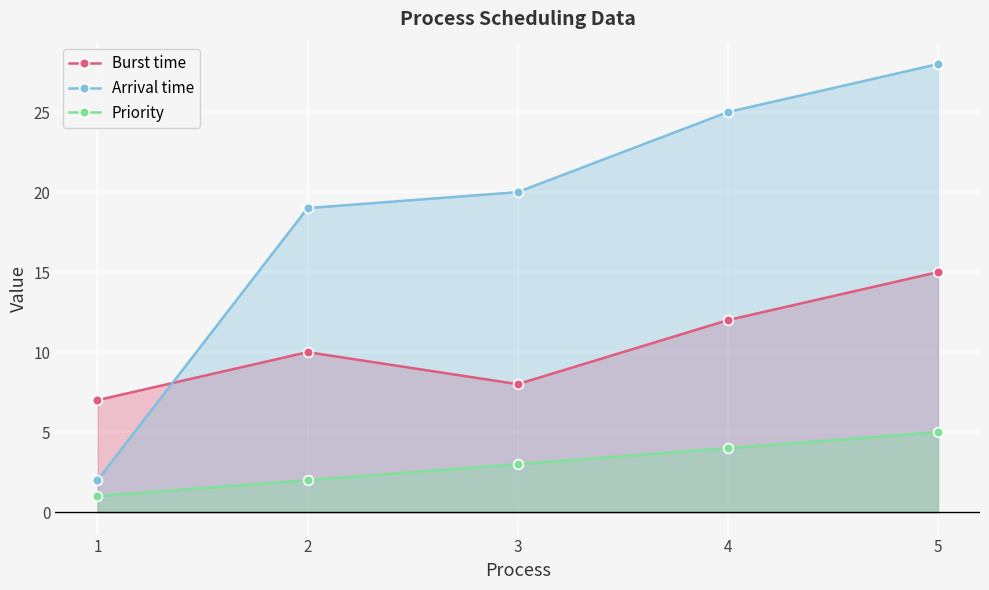

Reading left to right, extract all data points from this chart.

Burst time: 7	10	8	12	15
Arrival time: 2	19	20	25	28
Priority: 1	2	3	4	5